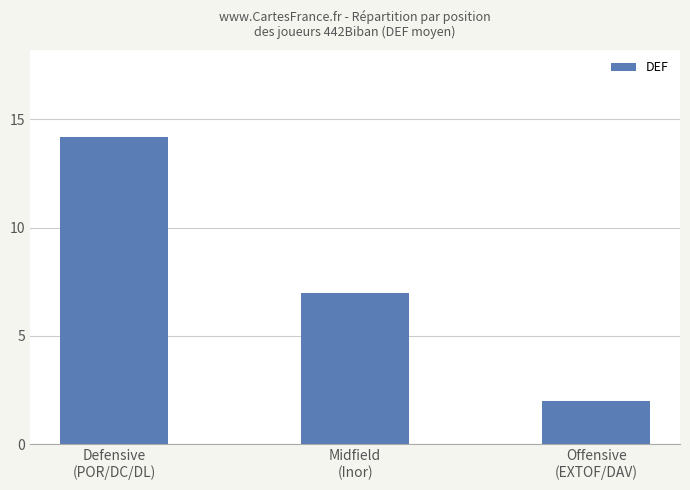

Rank the categories by value from lowest to highest.

Offensive
(EXTOF/DAV), Midfield
(Inor), Defensive
(POR/DC/DL)